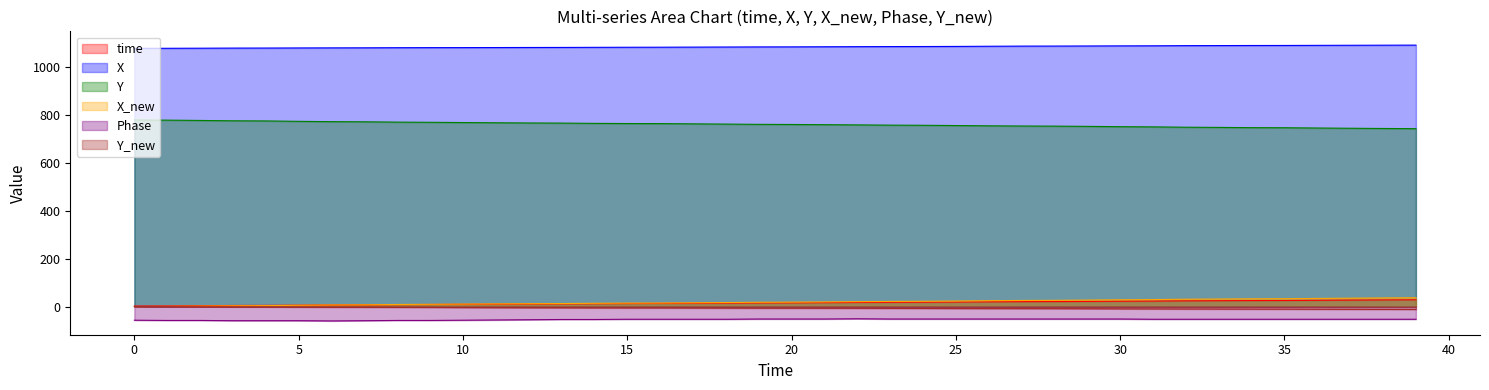

What is the sum of the time values at 35 and 39?

53.7